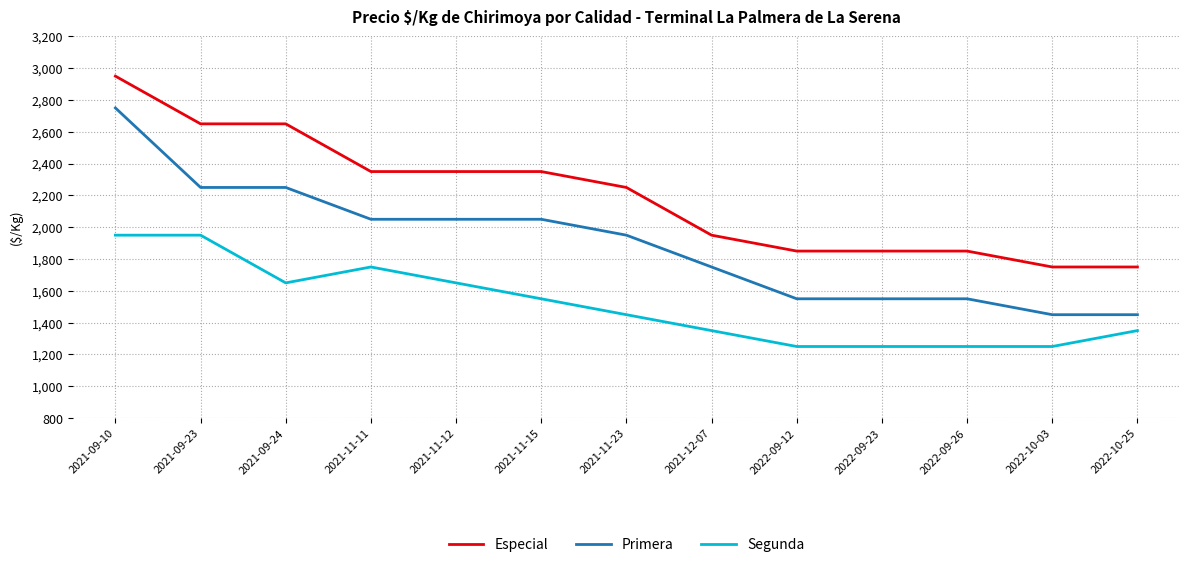

At which label does Primera first exceed 1950?

2021-09-10